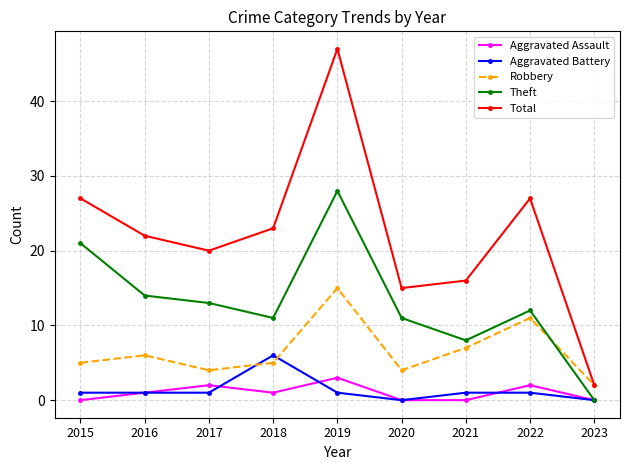

What is the maximum value shown in the chart?

47